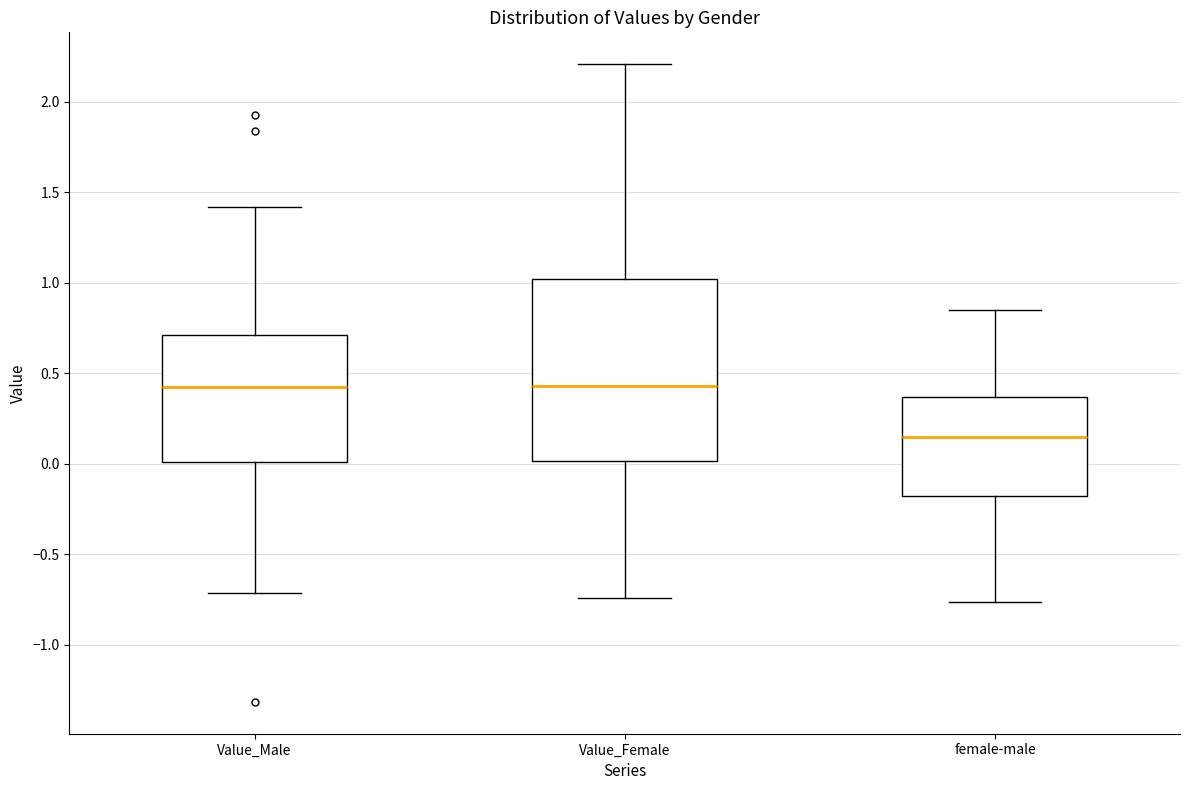

Comparing the boxes themselves (not the whiskers), which one is the tallest?

Value_Female